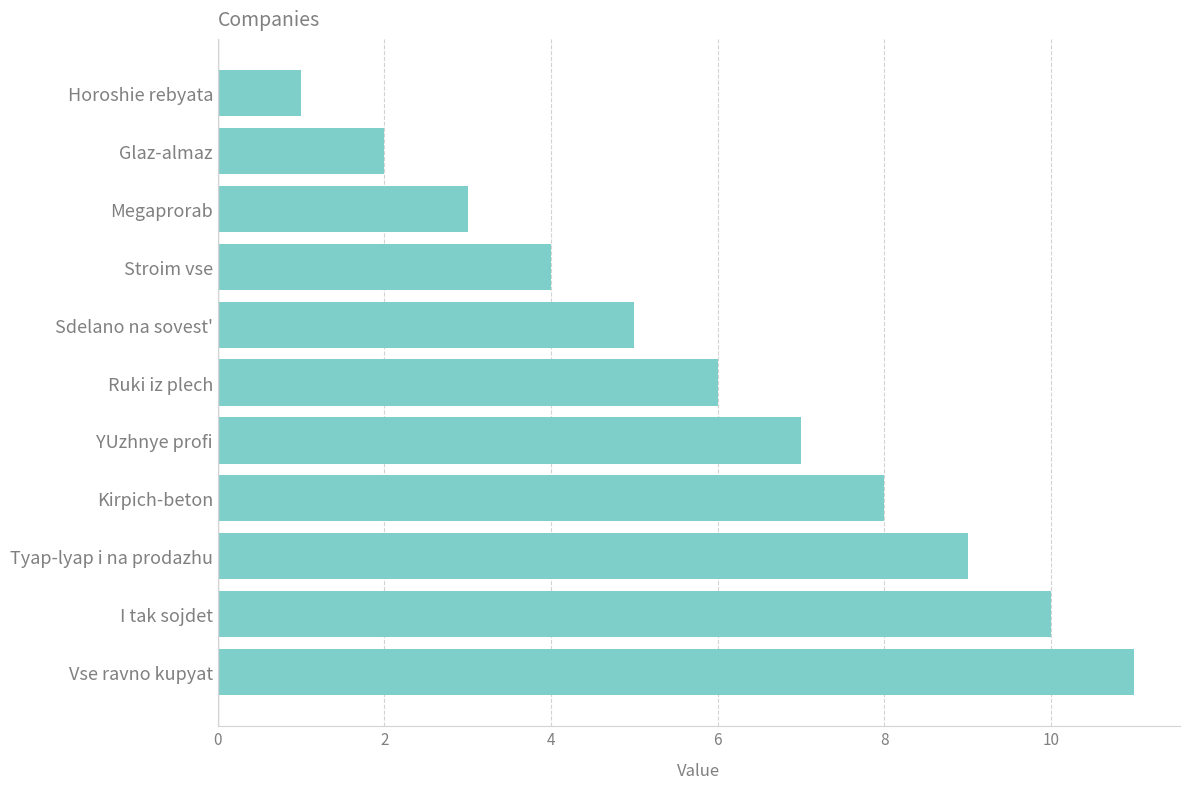

Does the chart contain any negative values?

No